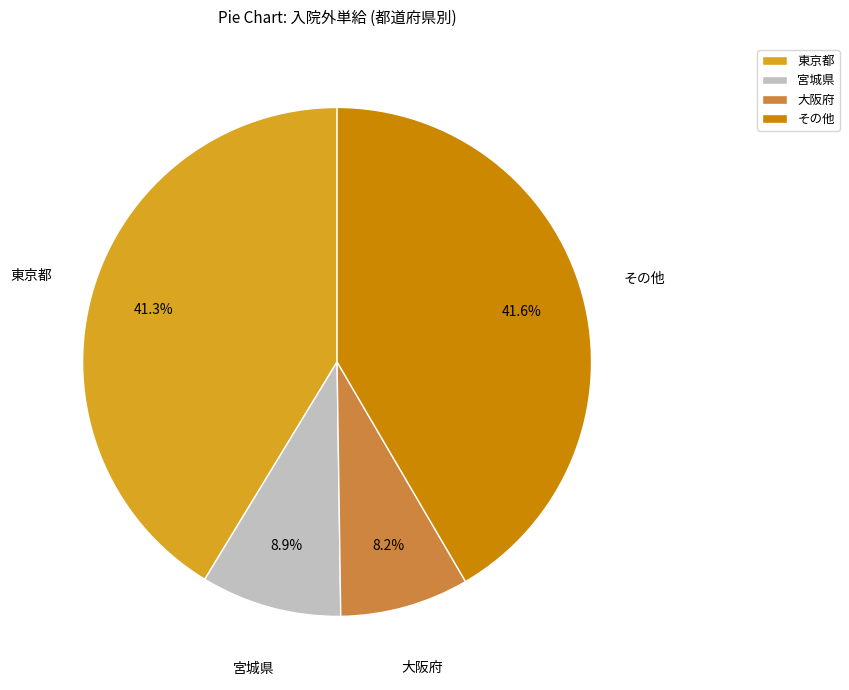

Is there any slice that represents more than half of the pie?

No